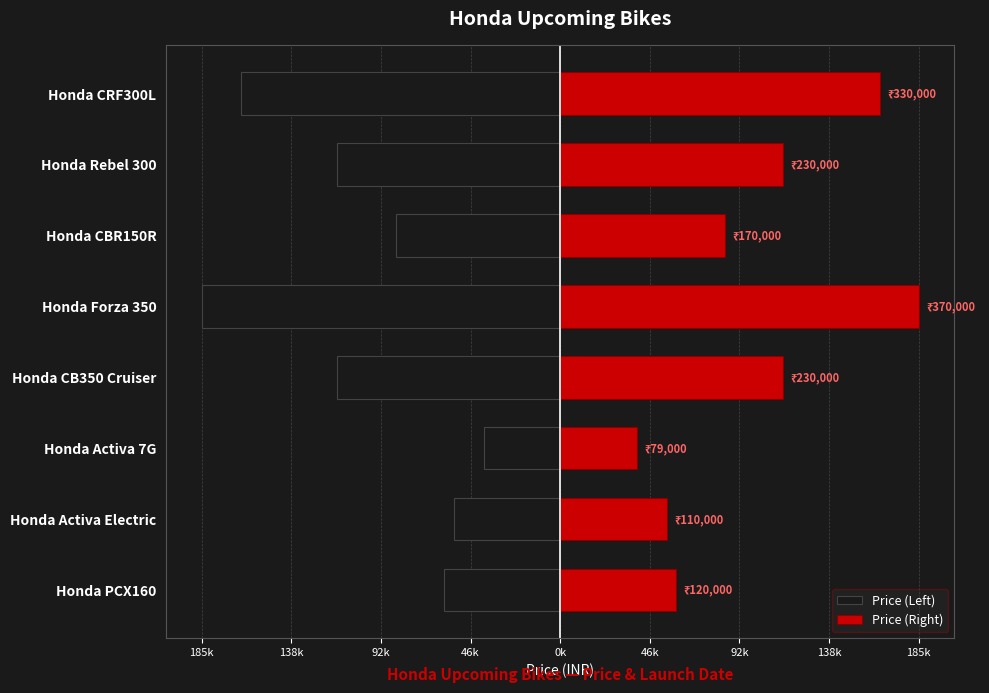

Between Honda Activa 7G and Honda Forza 350, which series saw the biggest shift?

Price (Left)